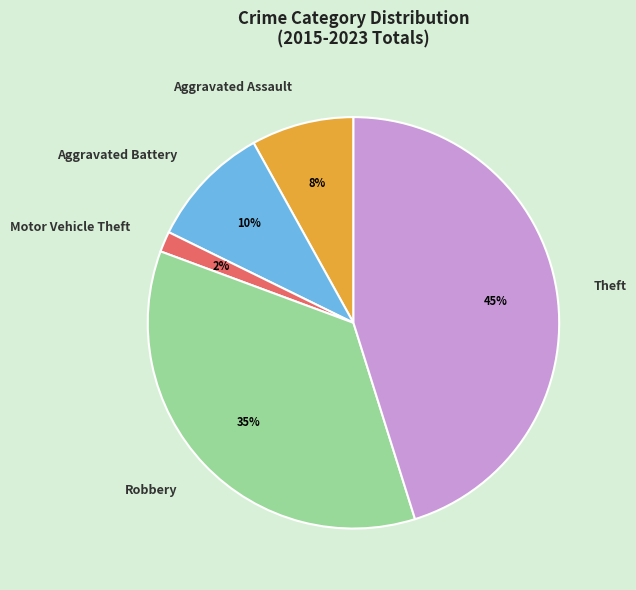

Which category has the smallest portion of the pie?

Motor Vehicle Theft